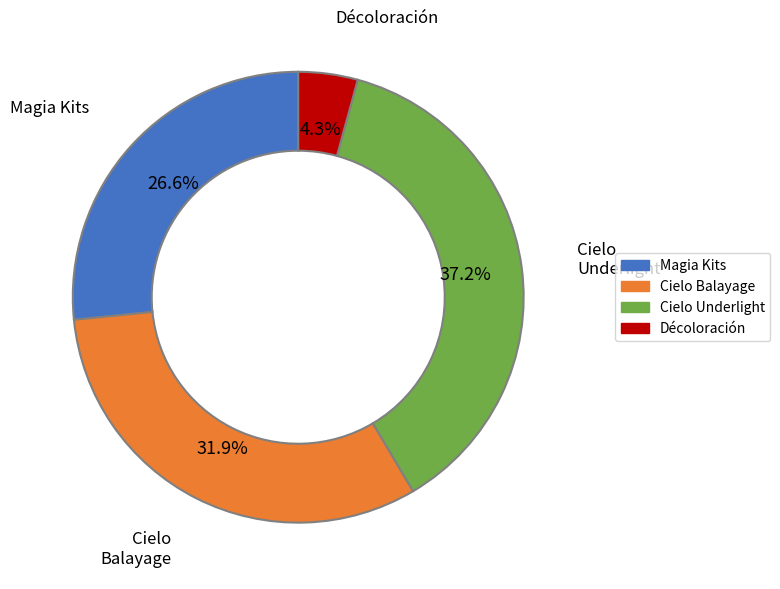

Does any single category account for the majority?

No